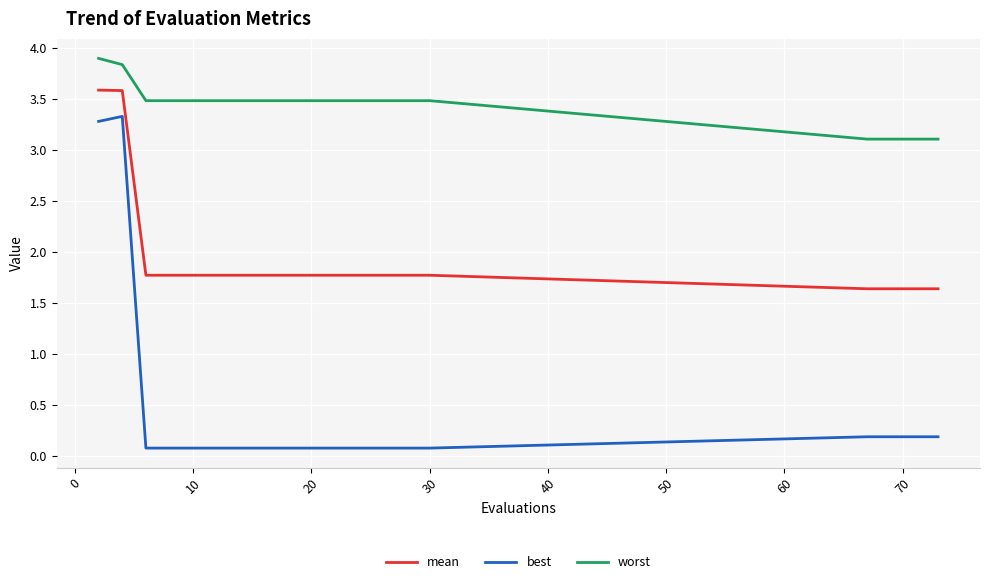

What is the difference between the maximum and minimum values in the best series?

3.3